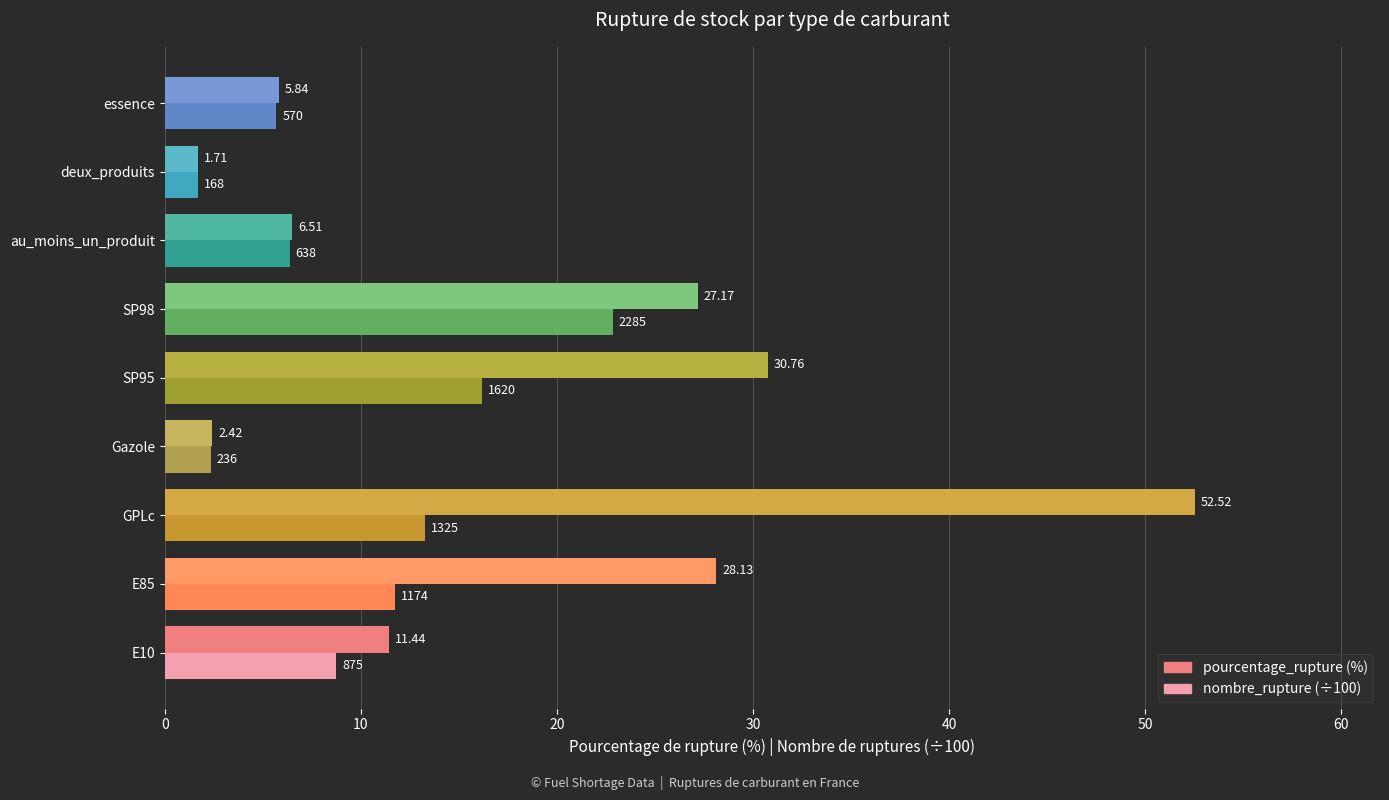

At which category is the sum across all series the highest?

GPLc